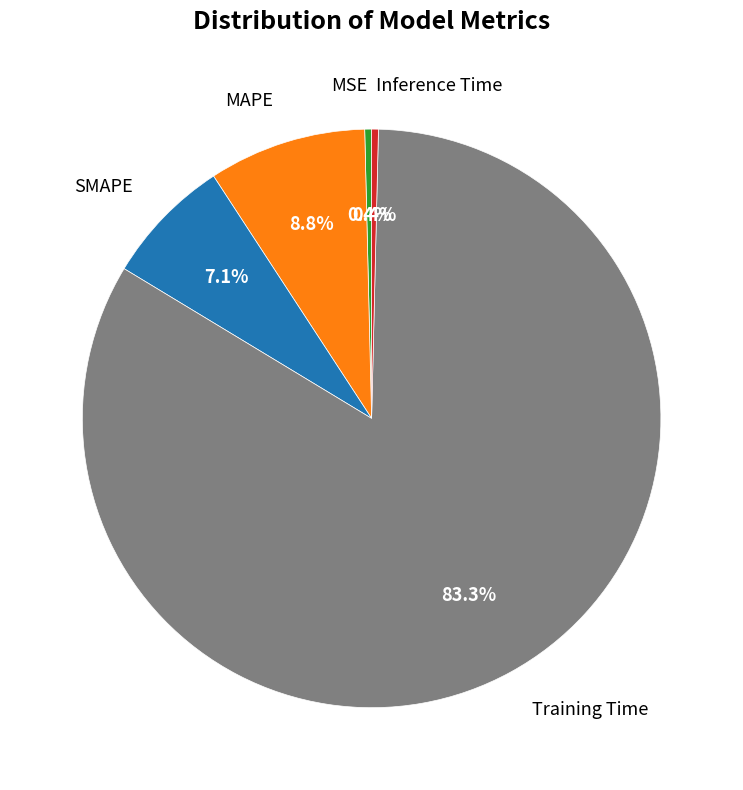

To the nearest percent, what portion does SMAPE represent?

7%